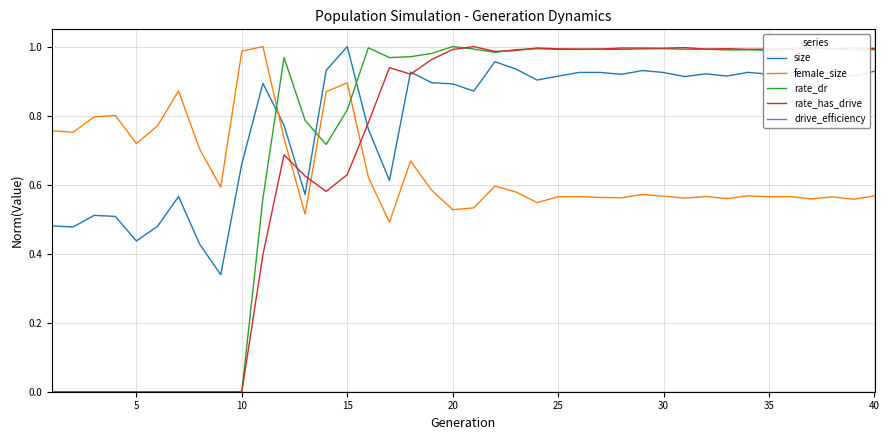

Which series has the largest total across all categories?

size